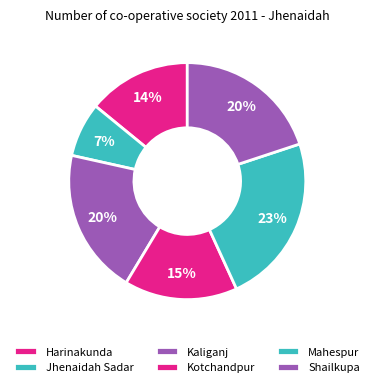

Rank the categories by value from lowest to highest.

Jhenaidah Sadar, Harinakunda, Kotchandpur, Kaliganj, Shailkupa, Mahespur